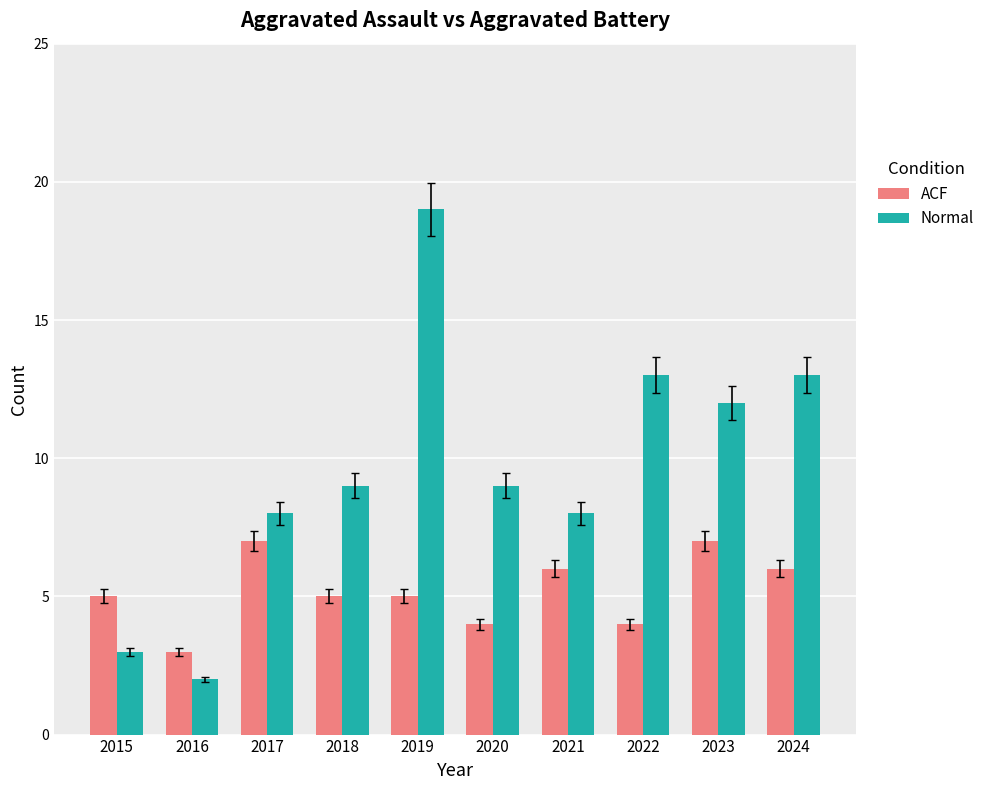

How many categories are shown in the chart?

10